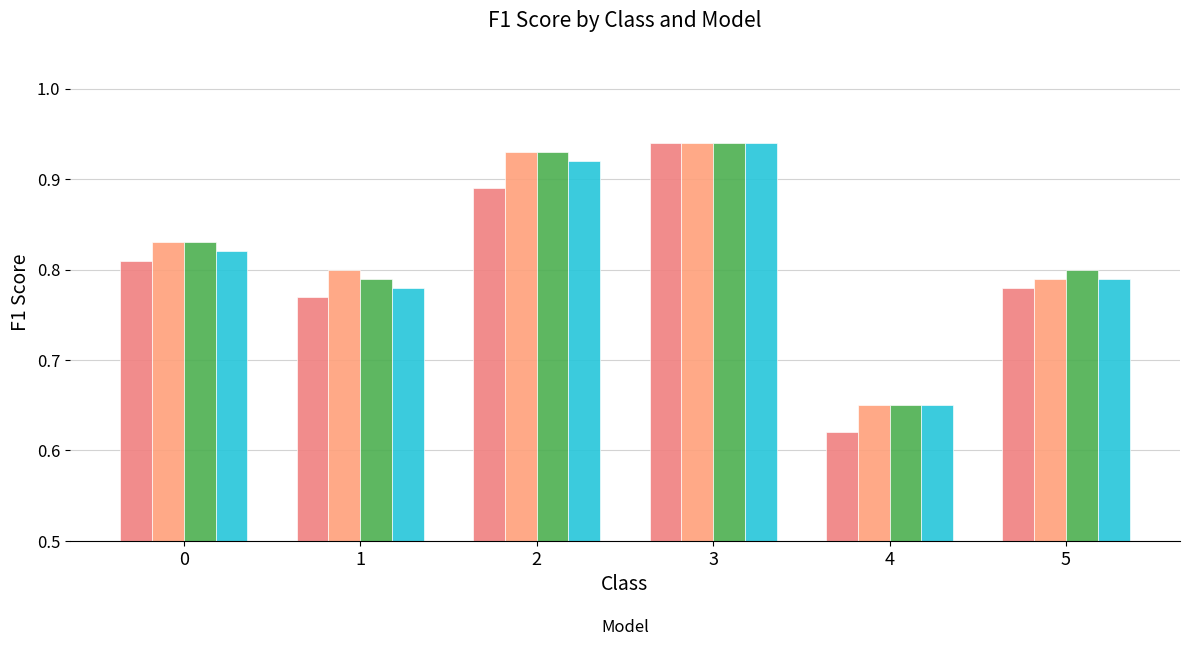

Rank the series by their maximum value, from lowest to highest.

_dnn_text+basic, _dnn_text+numeric, _dnn_text+autodictext, _dnn_text+numeric+autodictext